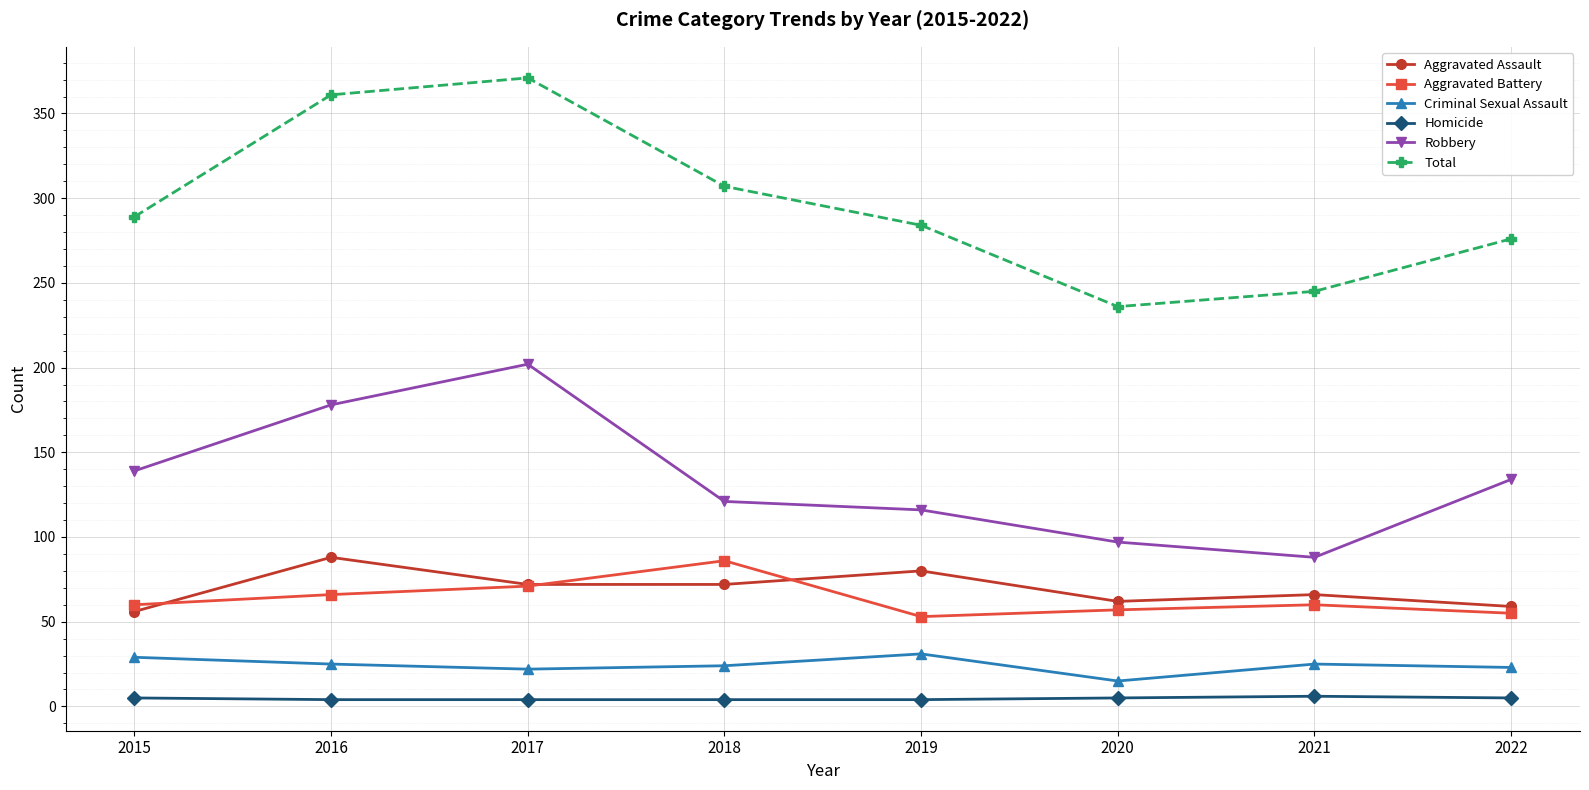

What value does the Total series have at 2017, to the nearest 5?

370